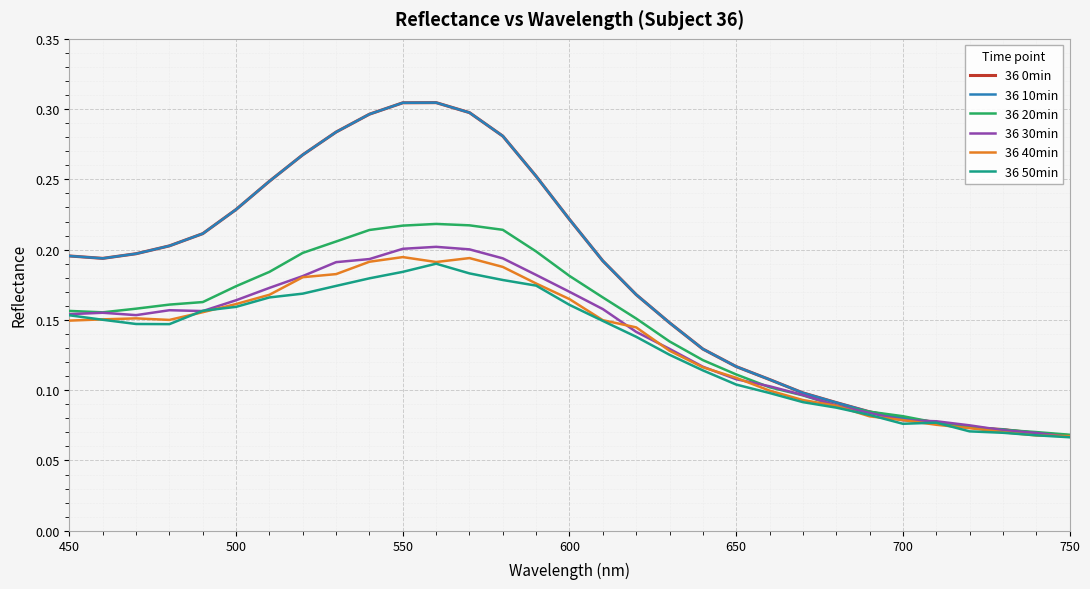

How many interior local peaks does the 36 30min series have?

3